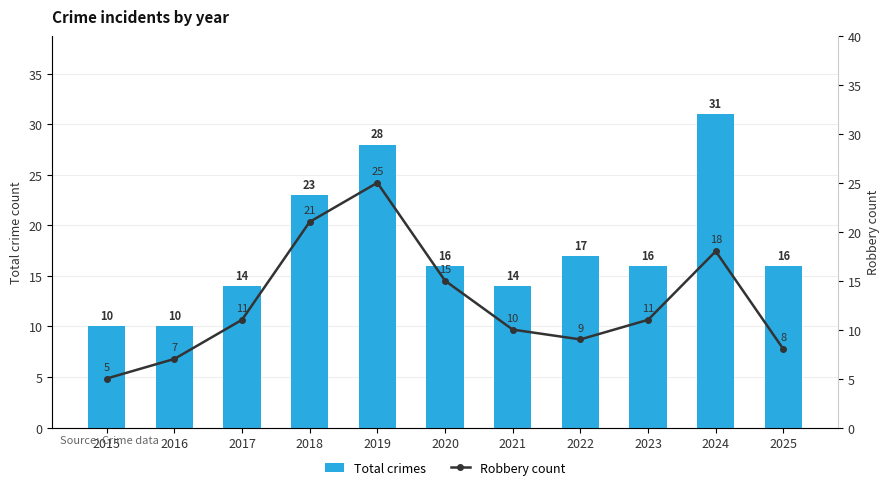

Read the Total crimes value at 2020, to the nearest 5.

15